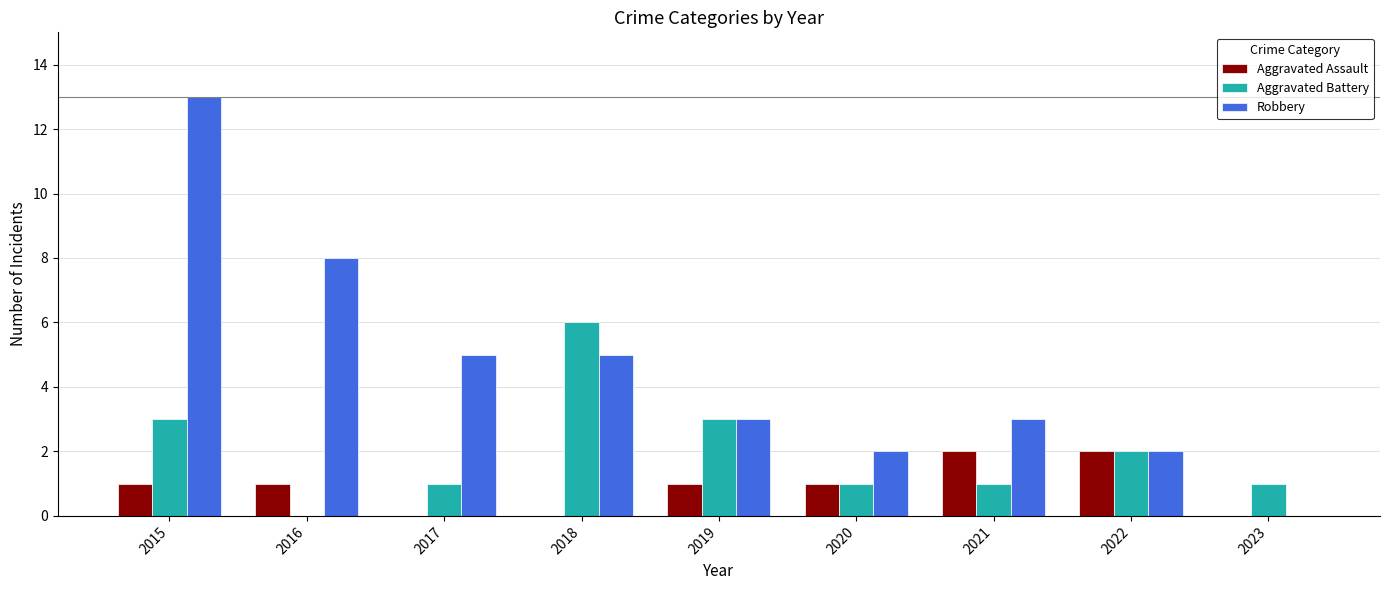

What is the approximate value of Robbery at 2018?

5